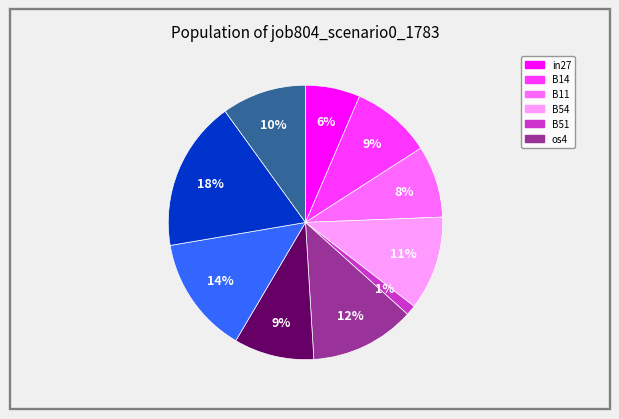

To the nearest percent, what is the average slice percentage?

10%